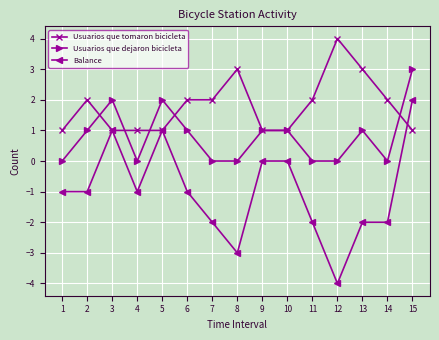

What is the lowest value of the Usuarios que tomaron bicicleta series?

1